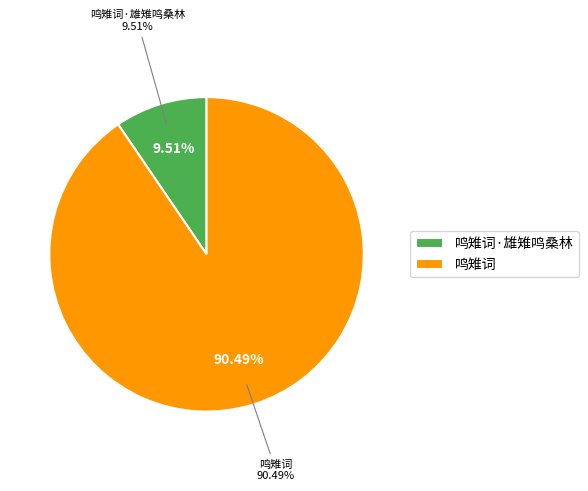

What portion of the pie excludes 鸣雉词·雄雉鸣桑林?

90.5%